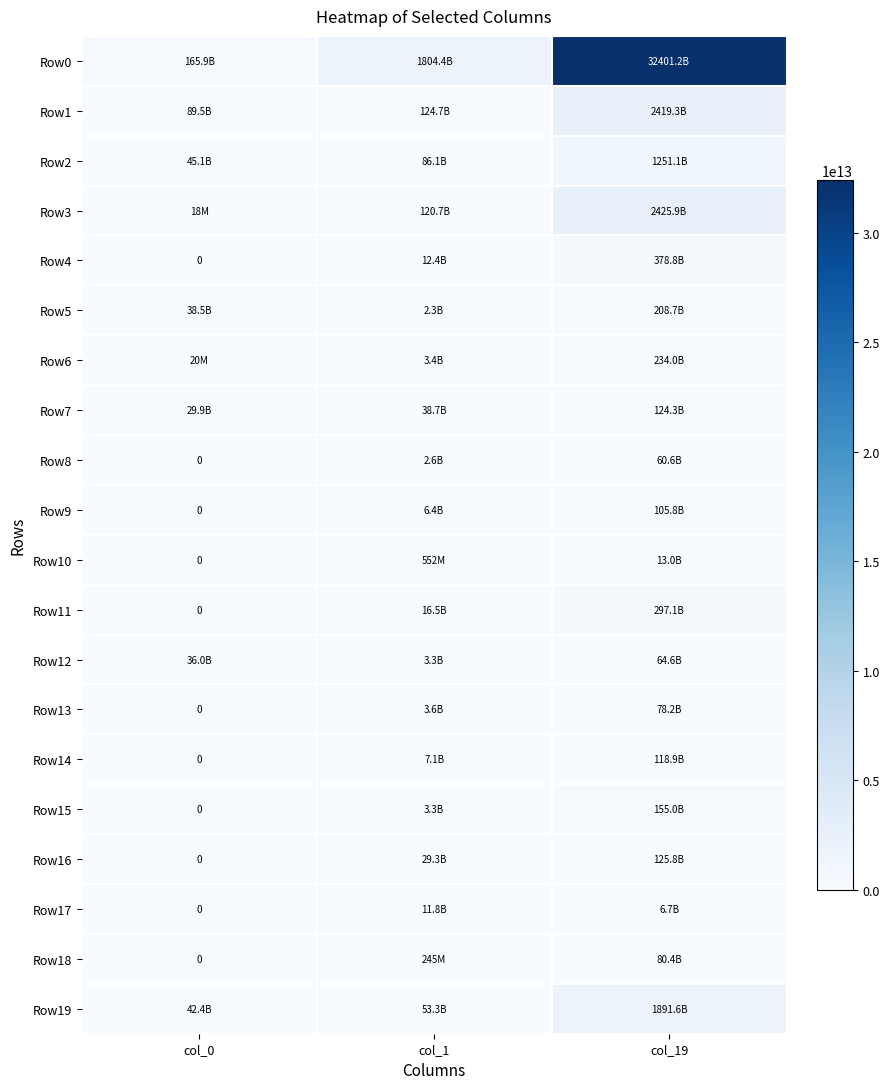

What is the average value of the Row10 series?

4509002390